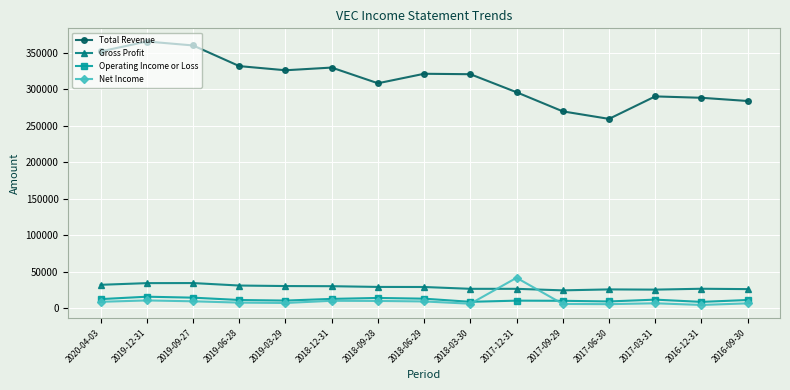

In Operating Income or Loss, how many points are lower than both neighbors (excluding endpoints)?

4